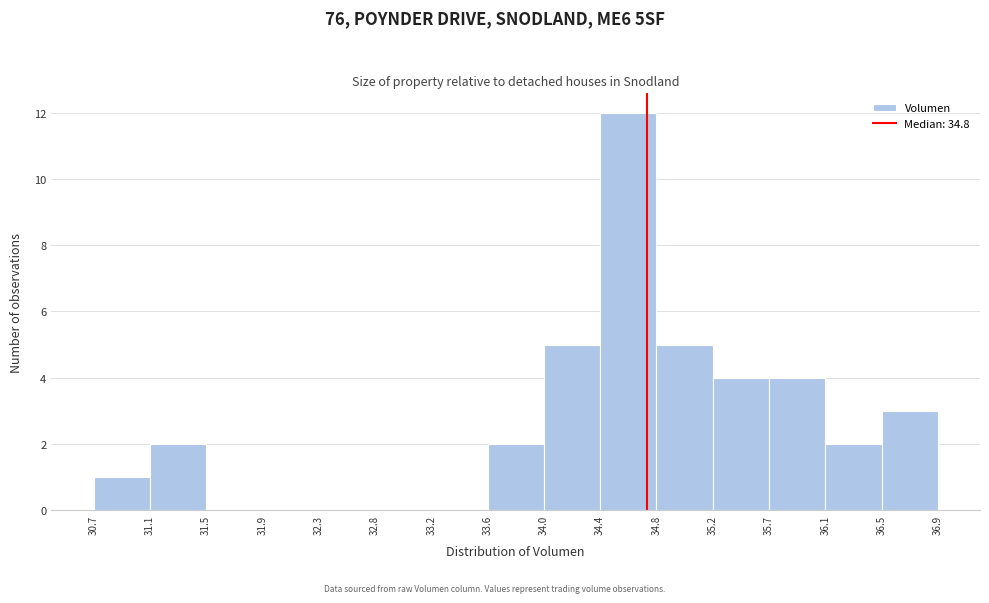

Reading left to right, list every bar in this chart as the range it spans on the x-axis followed by its height. The values are not printed on the chart, so give them approximately, as read against the axis.

30.7 to 31.1: 1
31.1 to 31.5: 2
31.5 to 31.9: 0
31.9 to 32.3: 0
32.3 to 32.8: 0
32.8 to 33.2: 0
33.2 to 33.6: 0
33.6 to 34.0: 2
34.0 to 34.4: 5
34.4 to 34.8: 12
34.8 to 35.2: 5
35.2 to 35.7: 4
35.7 to 36.1: 4
36.1 to 36.5: 2
36.5 to 36.9: 3